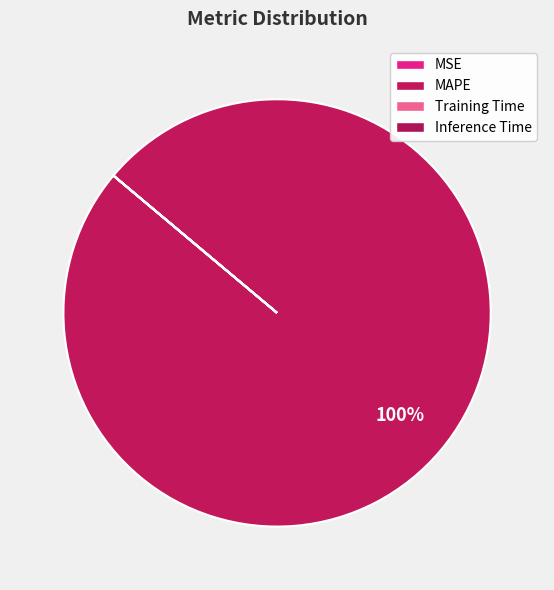

True or false: MSE accounts for 8% of the total.

False